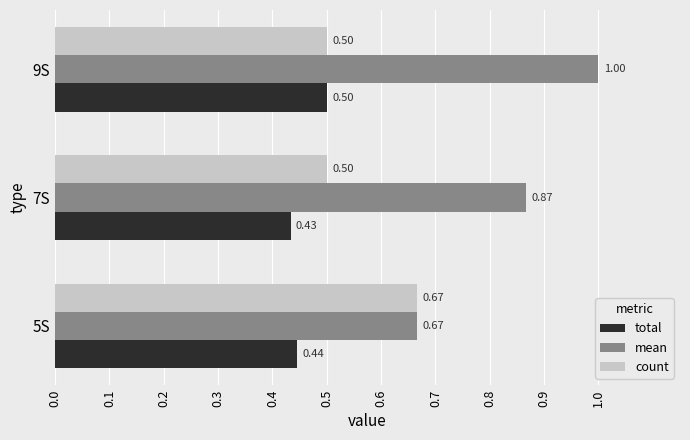

What is the difference between the maximum and minimum values in the total series?

0.1